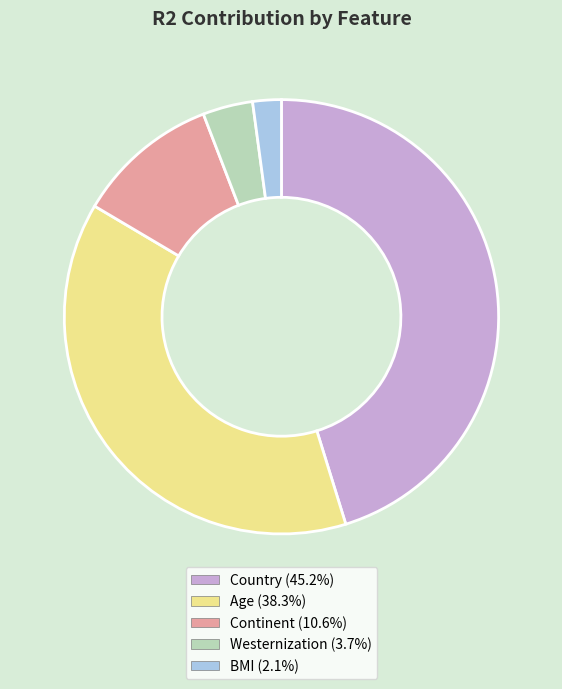

Which slice is the smallest?

BMI